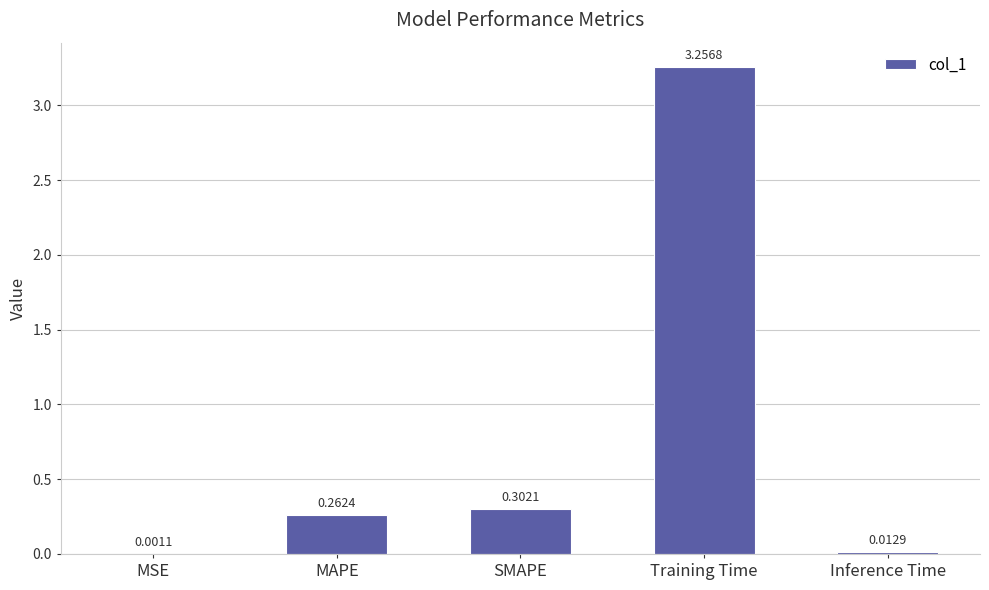

What is the sum of the values at MAPE and SMAPE?

0.6